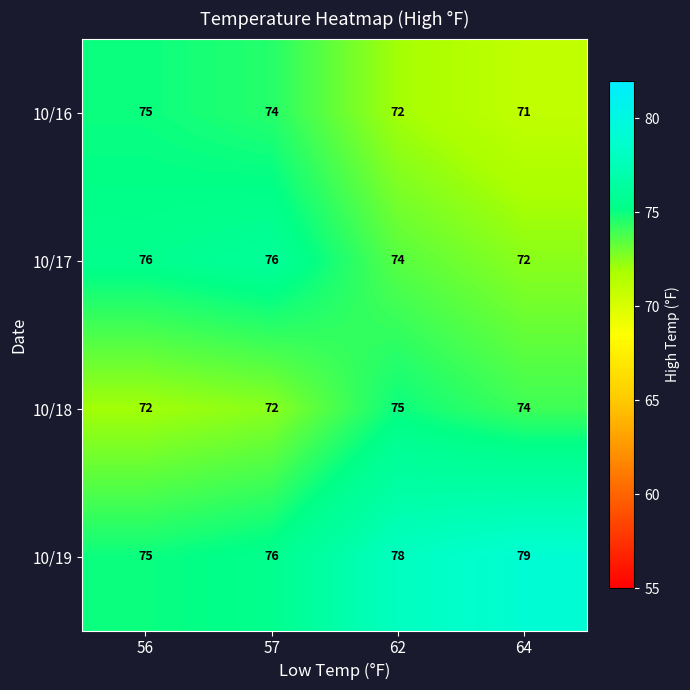

Reading left to right, transcribe all the data shown in this chart.

10/16: 56=75	57=74	62=72	64=71
10/17: 56=76	57=76	62=74	64=72
10/18: 56=72	57=72	62=75	64=74
10/19: 56=75	57=76	62=78	64=79